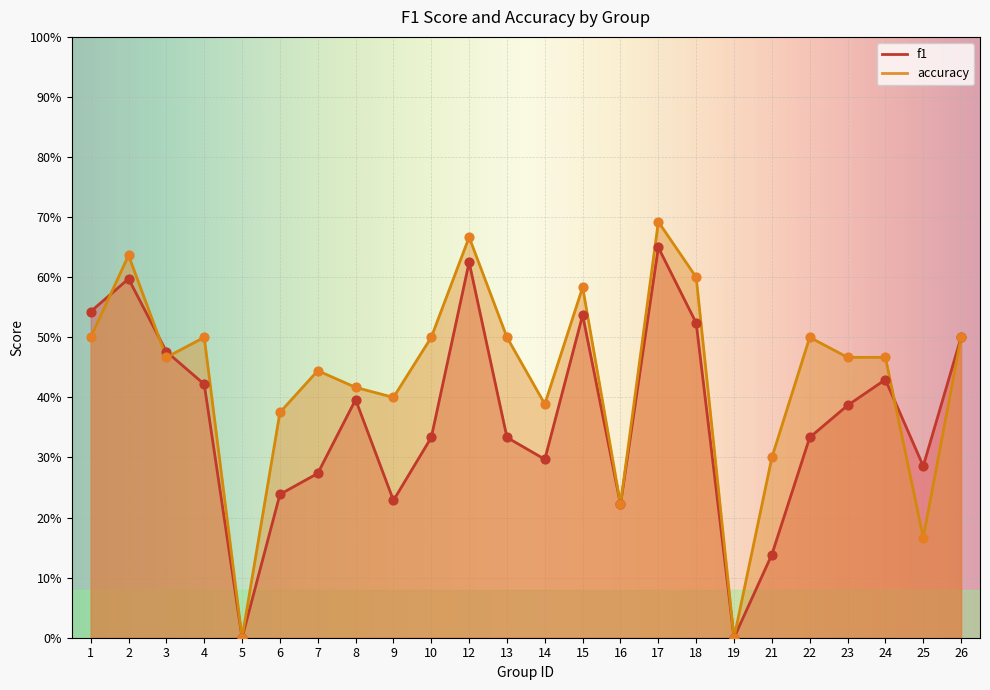

At how many categories does at least one series exceed 0?

22